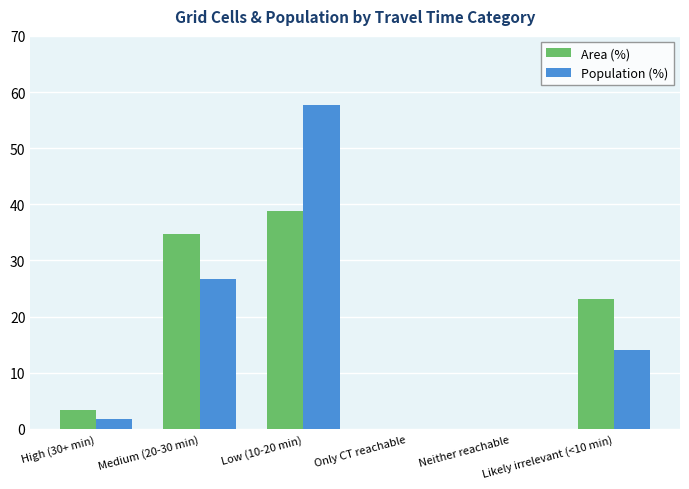

What is the sum of all Population (%) values?

100.1